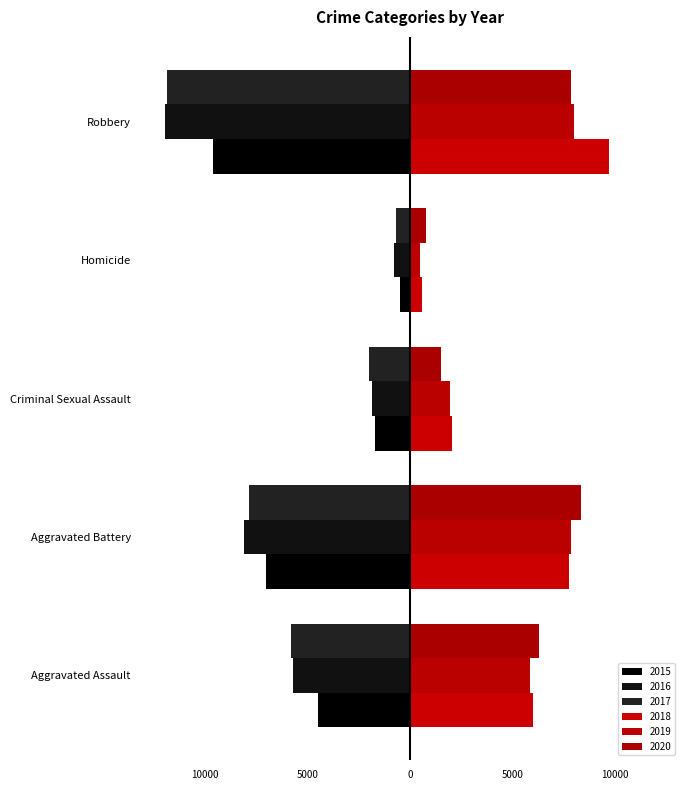

Reading left to right, extract all data points from this chart.

2015: -4480	-7018	-1712	-496	-9638
2016: -5713	-8085	-1868	-786	-11960
2017: -5793	-7845	-1993	-672	-11881
2018: 6002	7734	2051	588	9681
2019: 5841	7858	1929	499	7995
2020: 6265	8320	1504	787	7855